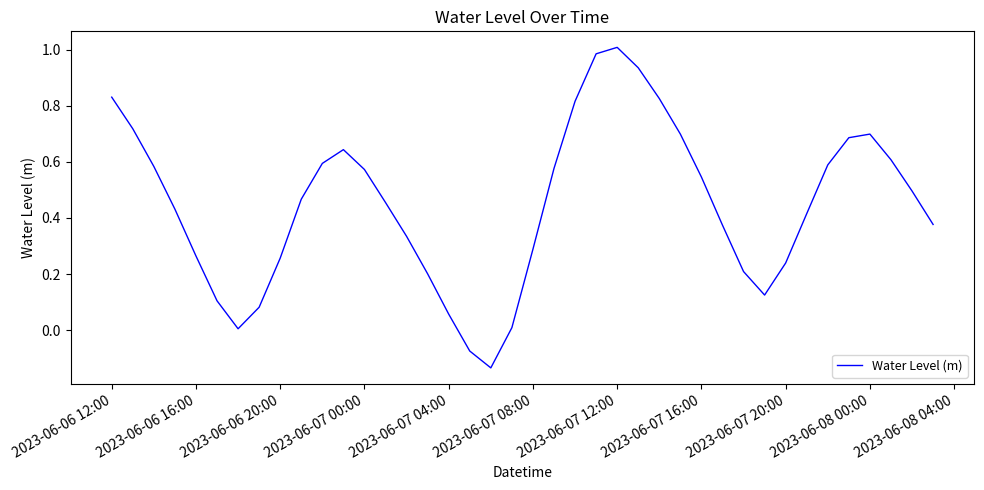

Does the chart have visible grid lines?

No